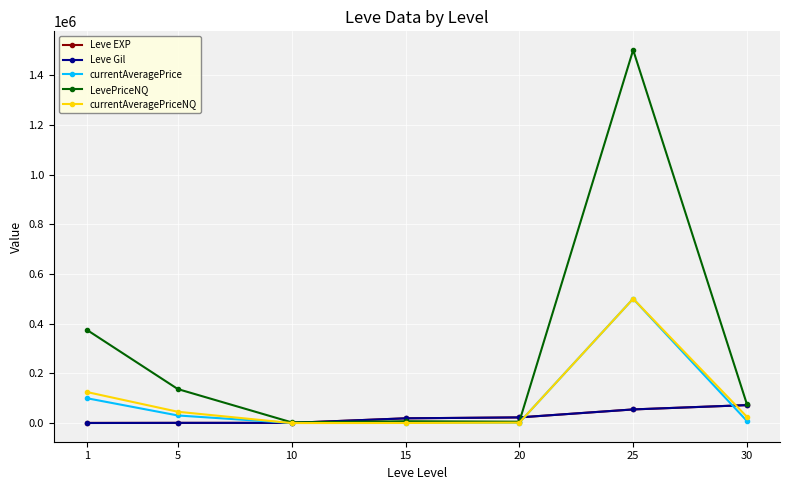

Which series changed the most between 1 and 15?

LevePriceNQ